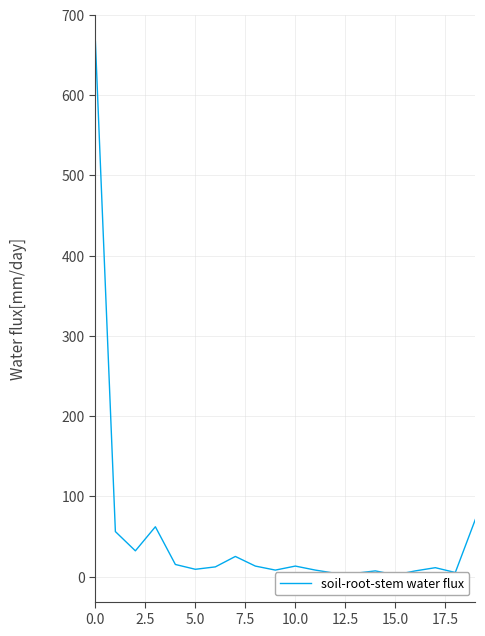

What is the label of the 9th point from the right?

11